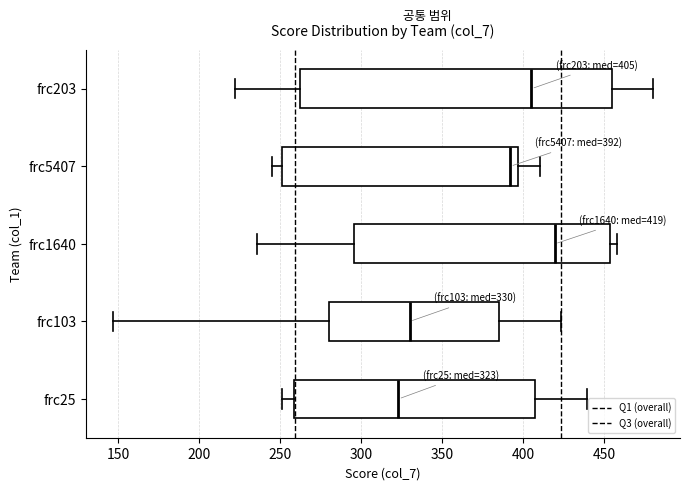

Which box's median line is the furthest to the right?

frc1640